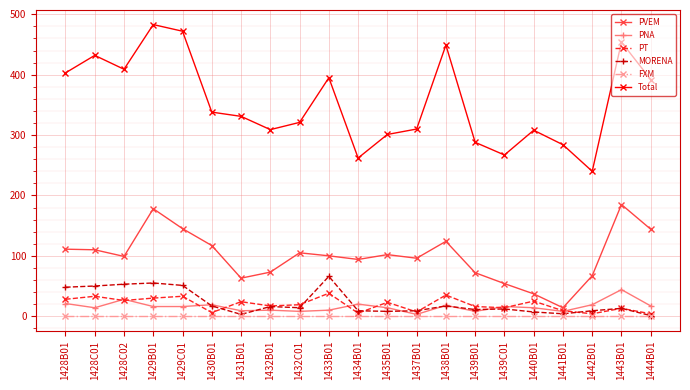

What is the greatest value displayed?

483